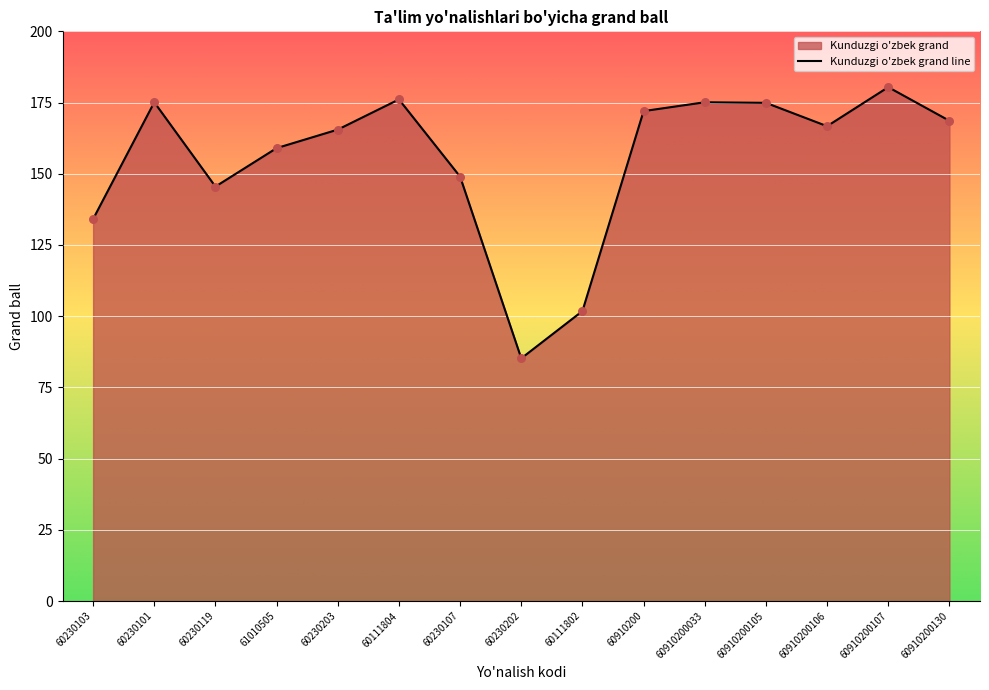

What is the change in value from 60910200106 to 60910200107?

+13.7